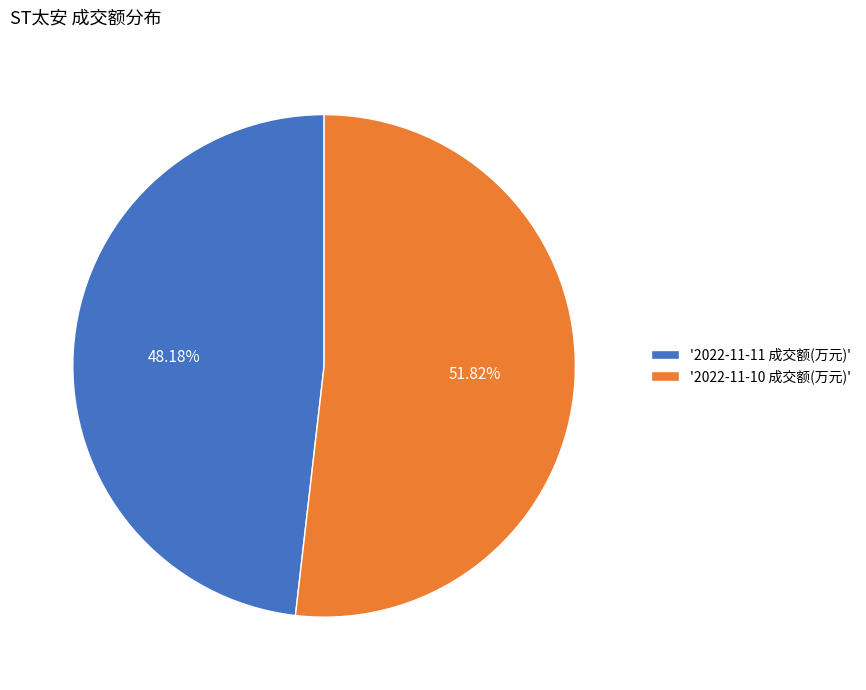

Which has a higher value, '2022-11-10 成交额(万元)' or '2022-11-11 成交额(万元)'?

'2022-11-10 成交额(万元)'